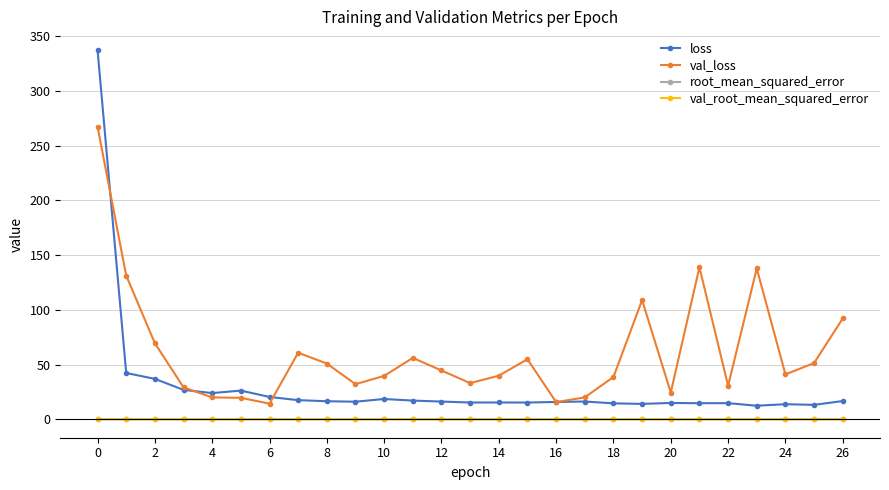

Which series has the largest range (max minus min)?

loss